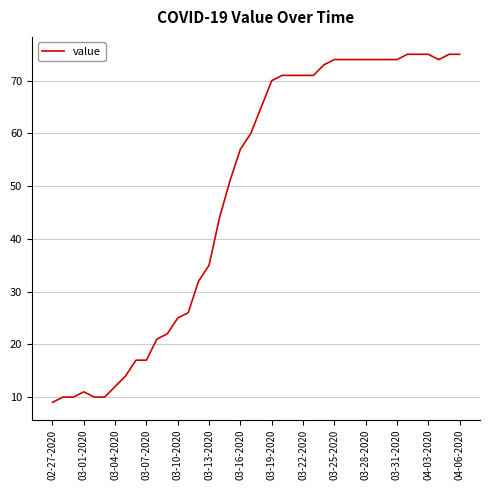

What is the greatest value displayed?

75